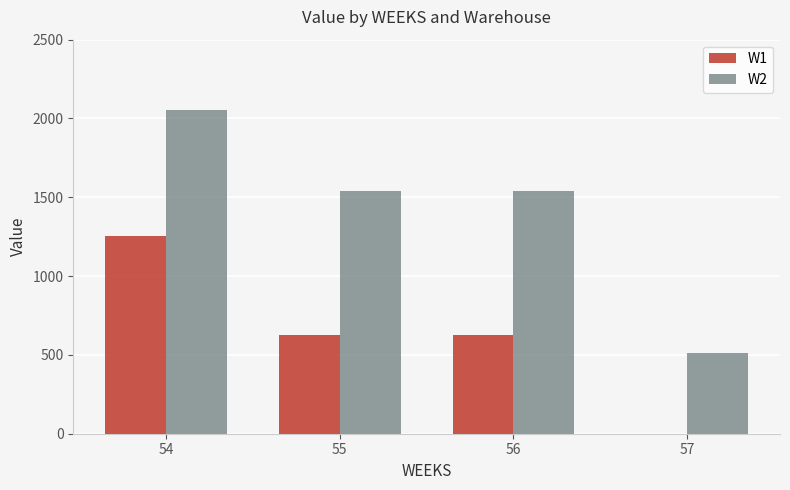

How many groups of bars are there?

4